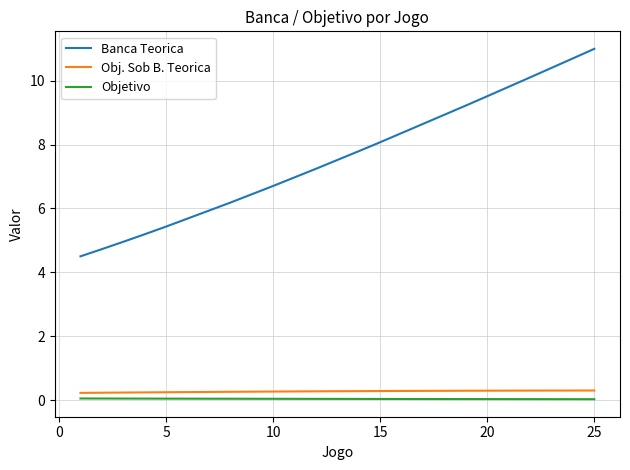

Which series has the widest spread of values?

Banca Teorica